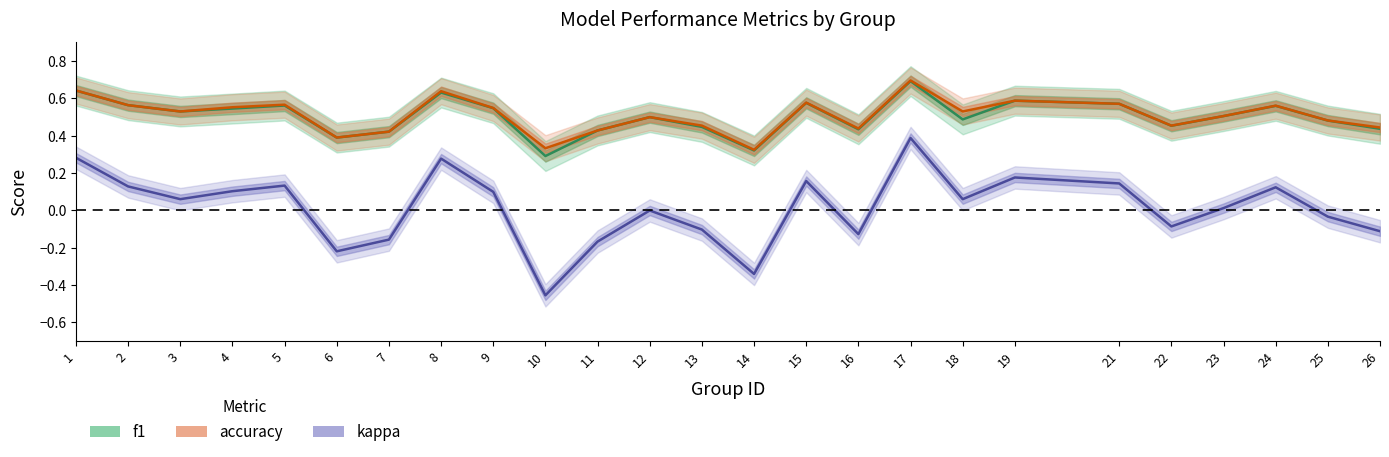

What is the difference between the second highest and second lowest values in the accuracy series?

0.3